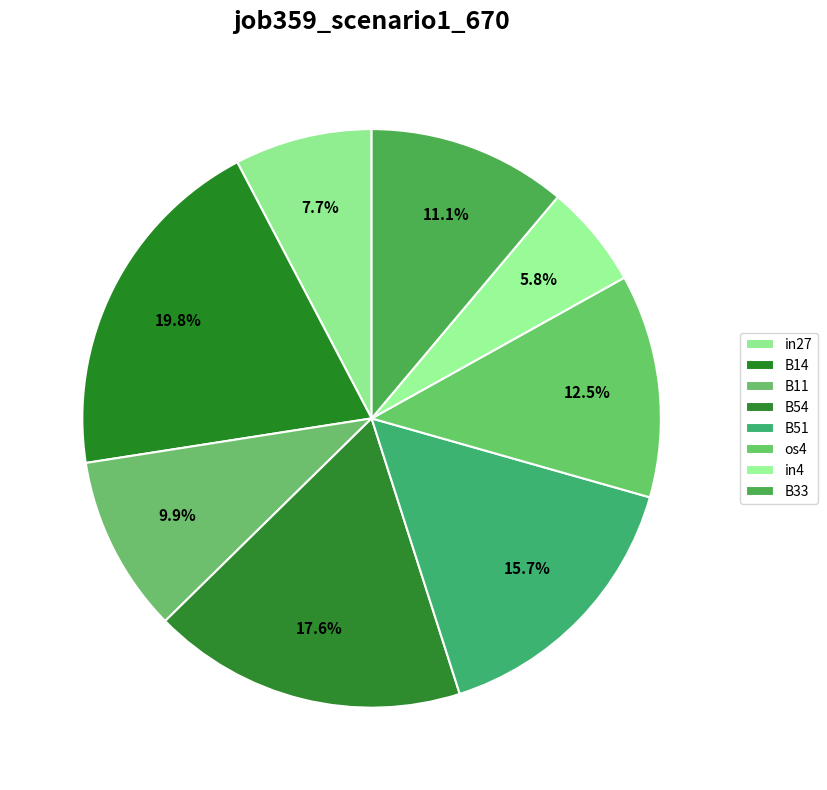

Is it true that os4 is 12% of the pie?

True